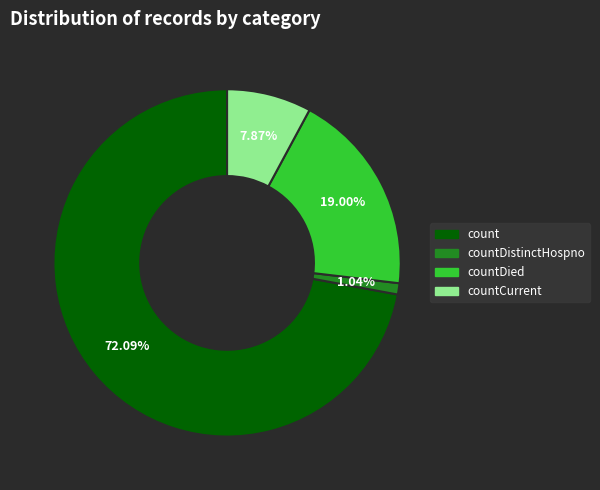

Does any single category account for the majority?

Yes